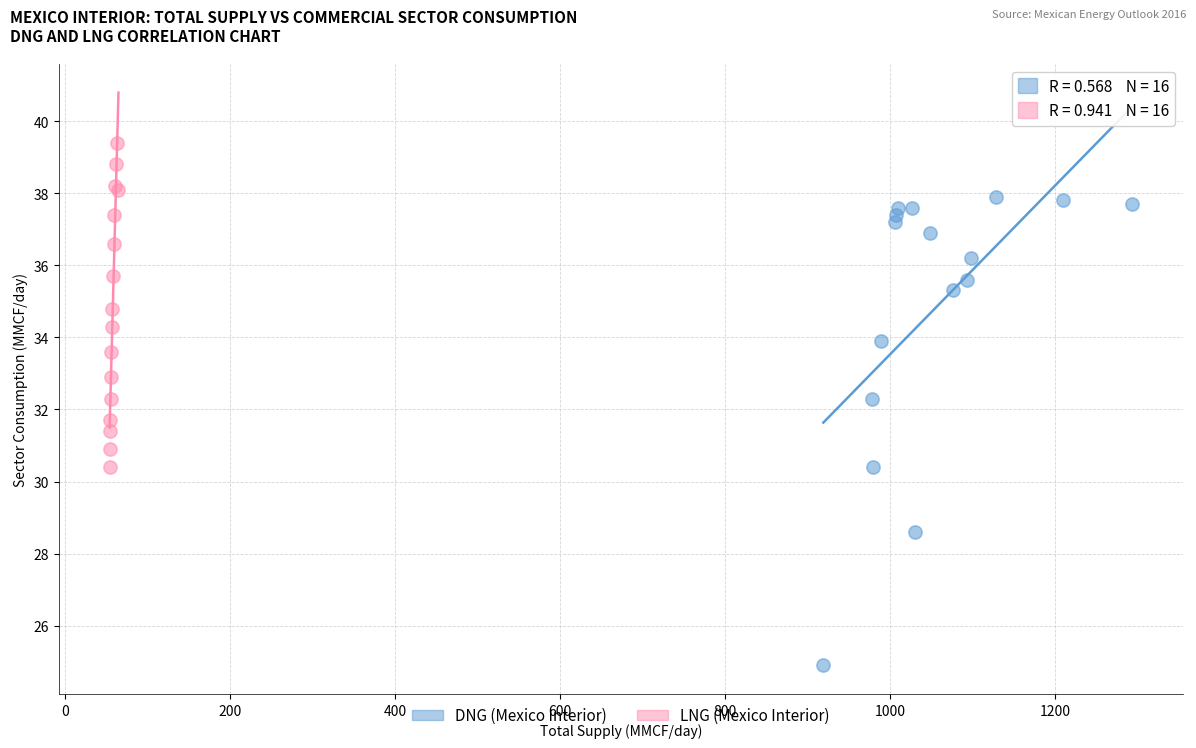

Which series contains the lowest Y value?

DNG (Mexico Interior)